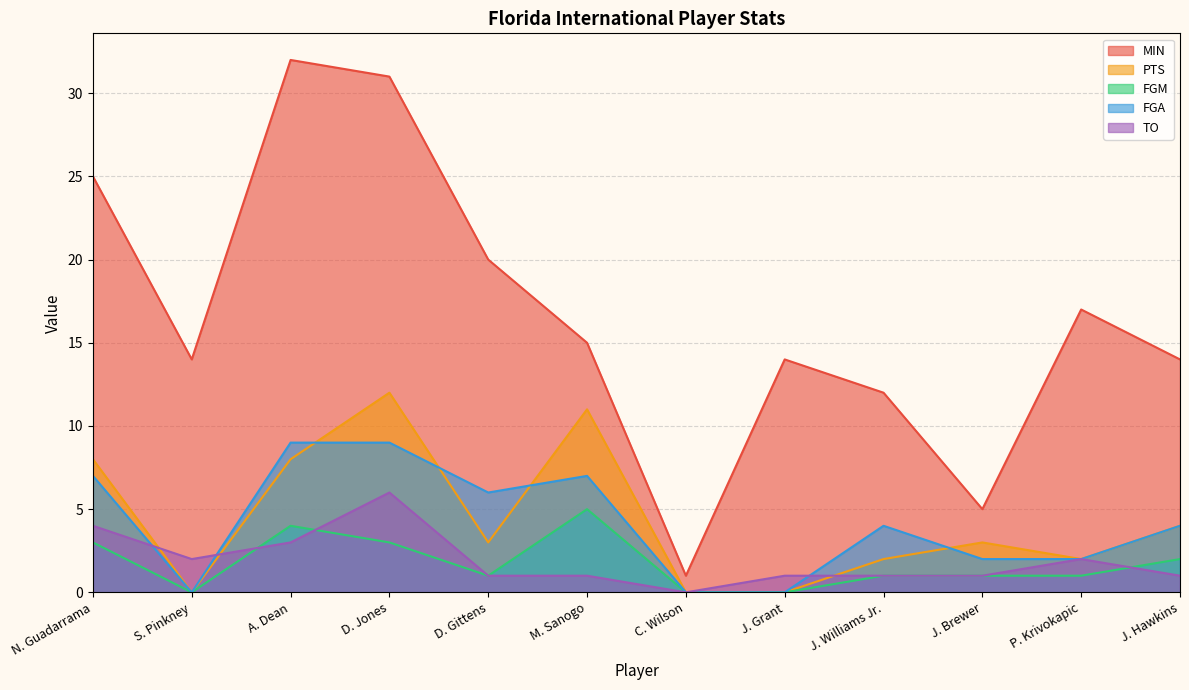

At which category is the sum across all series the highest?

D. Jones